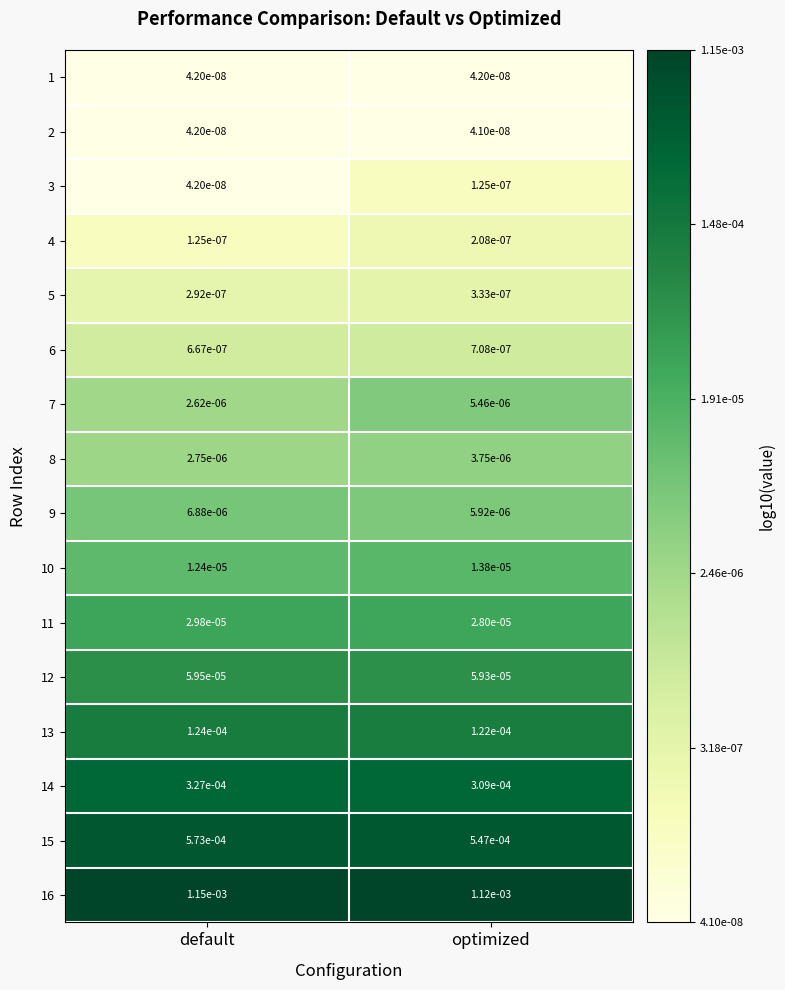

At which category is the sum across all series the highest?

default